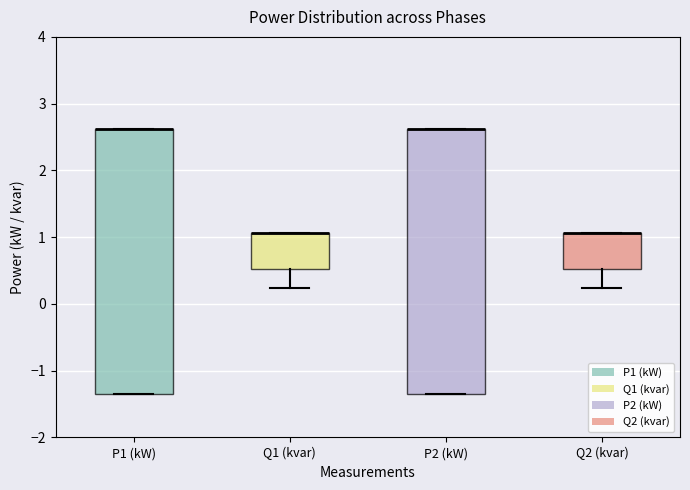

Where does the lower whisker of the box for Q1 (kvar) end on the y-axis? The values are not printed on the chart, so give them approximately, as read against the axis.

0.2